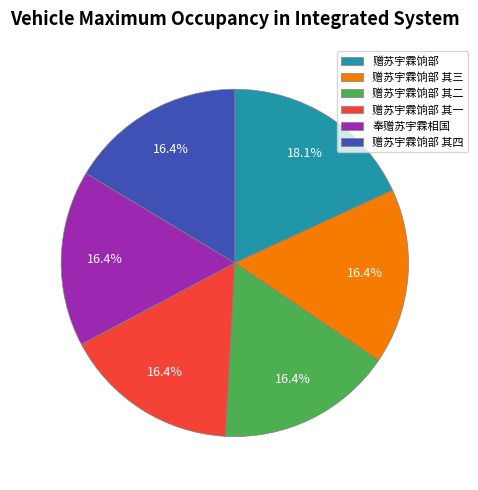

To the nearest percent, what is the average slice percentage?

17%